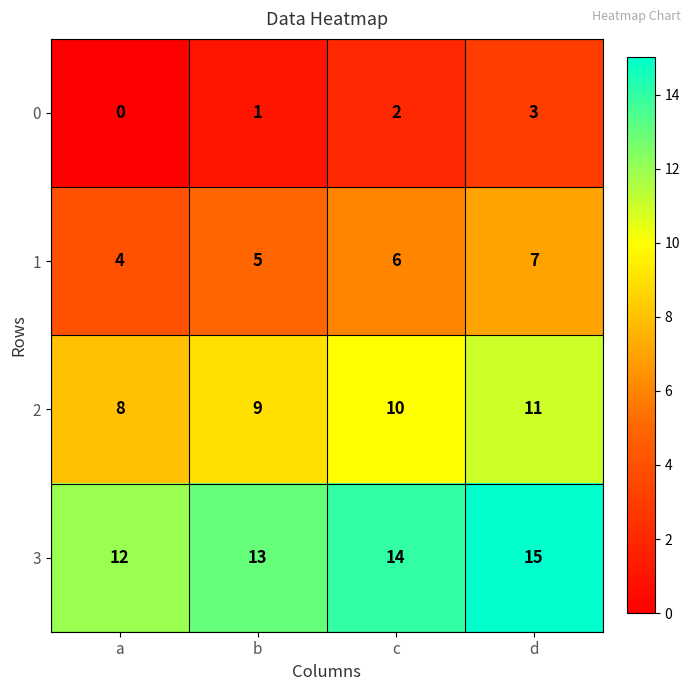

List the series in order of their overall mean, lowest first.

0, 1, 2, 3